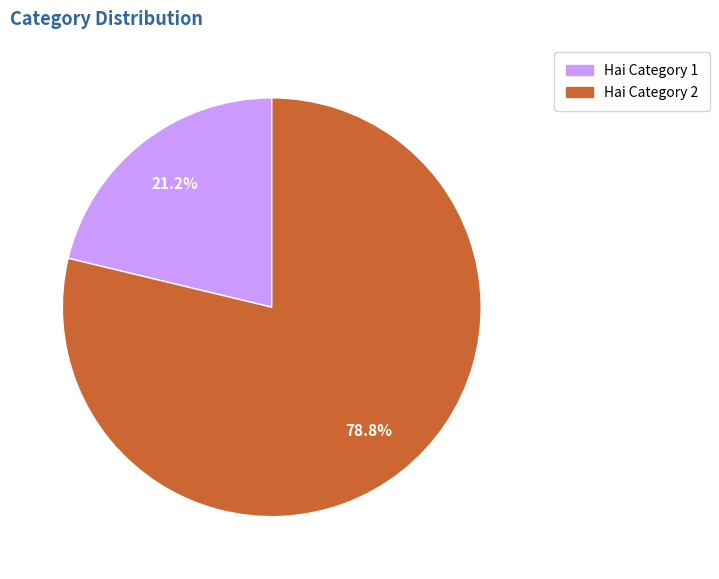

What percentage is the Hai Category 1 slice, to the nearest percent?

21%